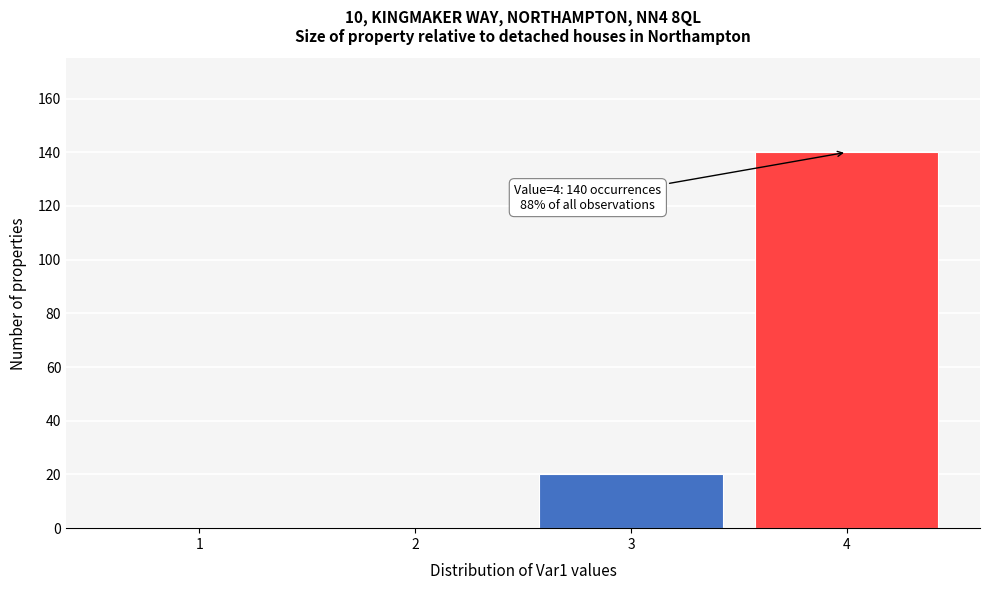

Reading left to right, extract all data points from this chart.

1=0	2=0	3=20	4=140